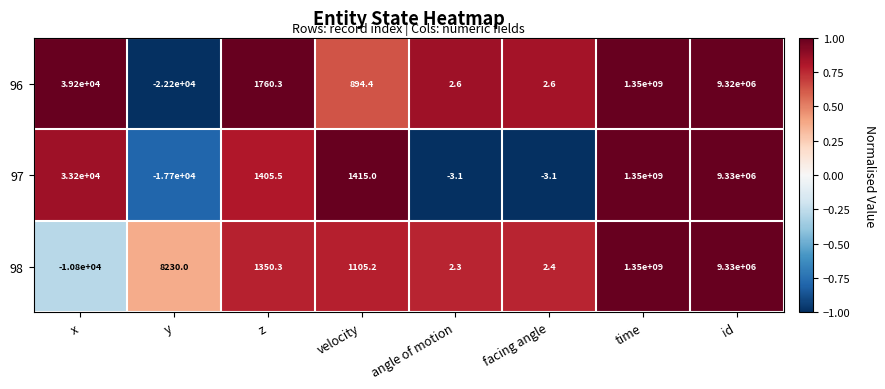

Which series has the largest total across all categories?

97